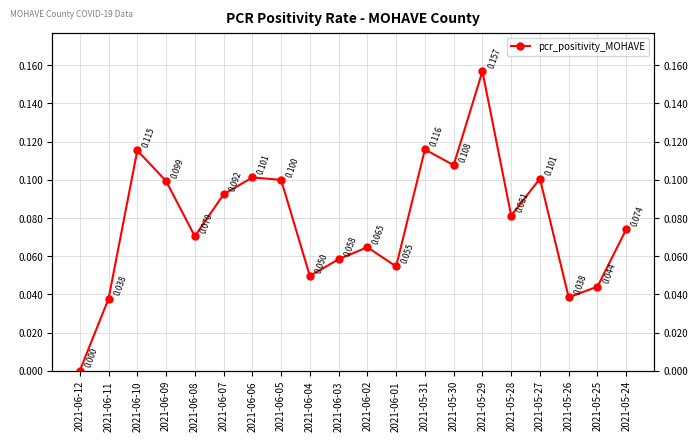

What is the label of the 19th point from the left?

2021-05-25